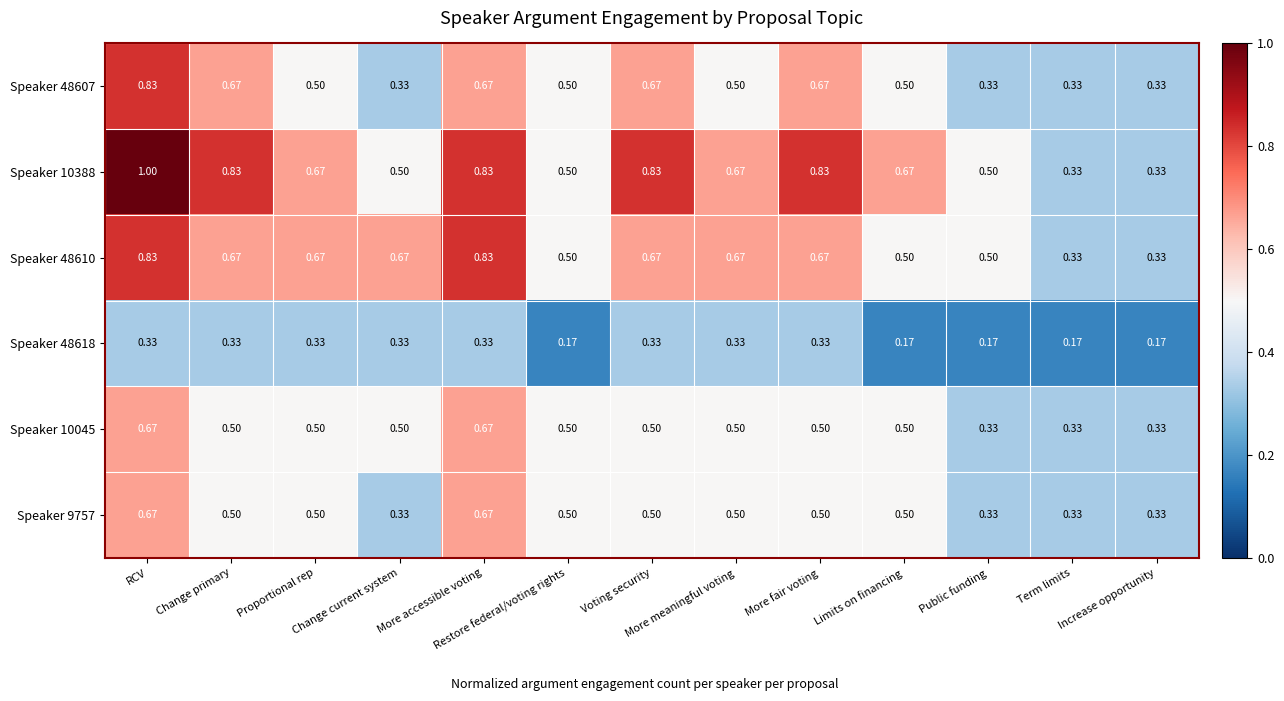

What is the total value across all series at Term limits?

1.8